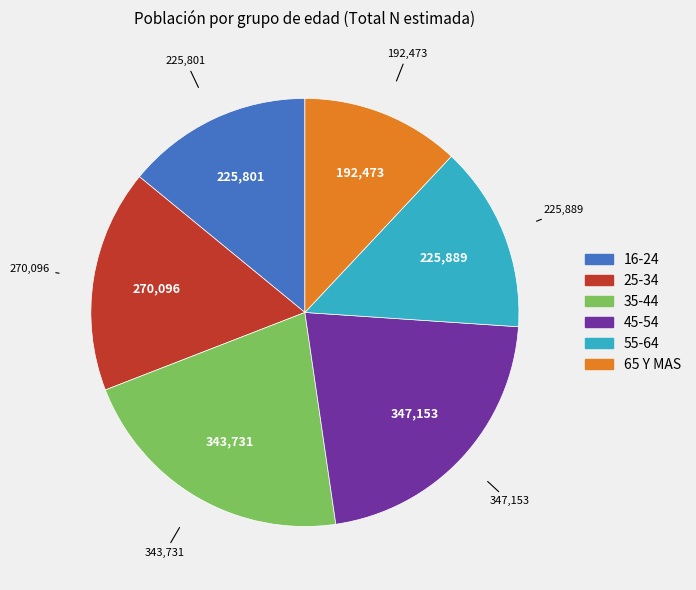

True or false: 16-24 accounts for 14% of the total.

True